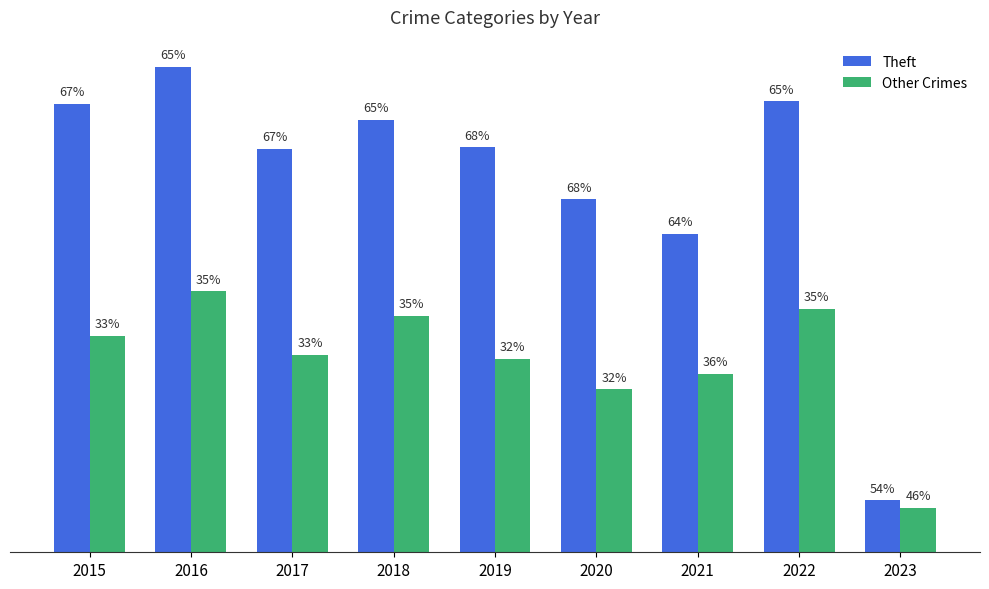

Reading left to right, extract all data points from this chart.

Theft: 311	337	280	300	281	245	221	313	36
Other Crimes: 150	181	137	164	134	113	124	169	31